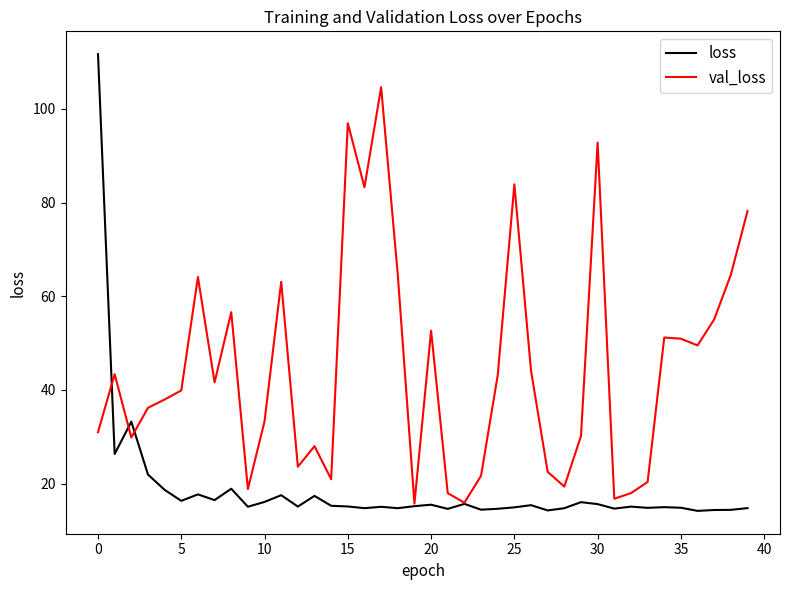

True or false: loss and val_loss cross at least once.

True